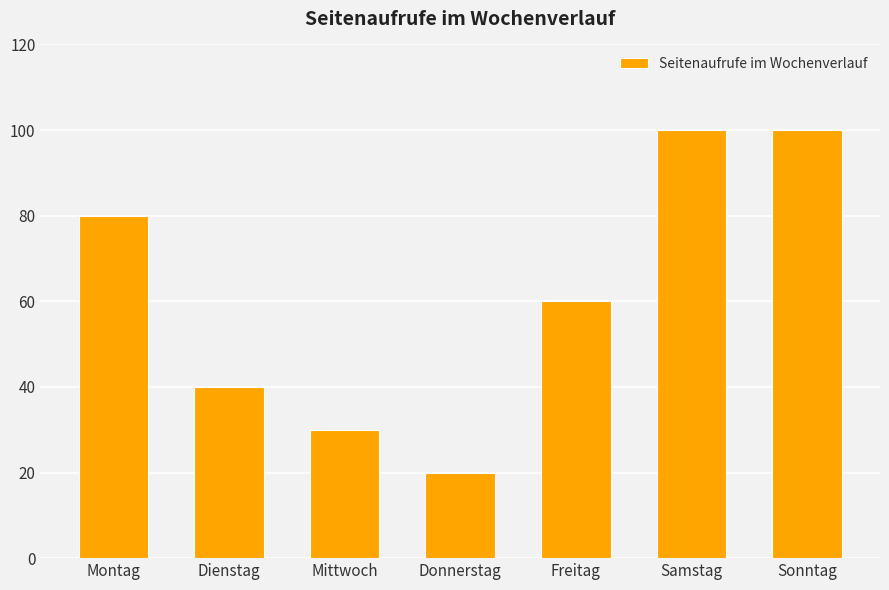

At which label is the value closest to 60?

Freitag